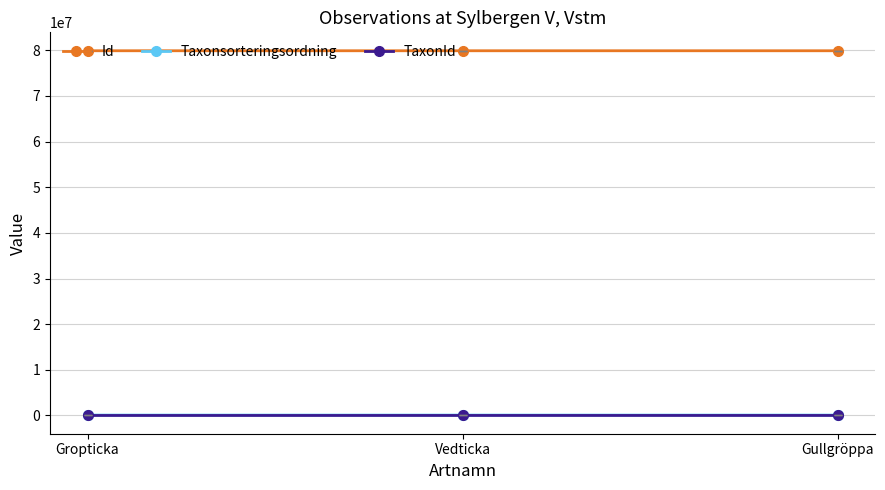

What is the difference between the Taxonsorteringsordning values at Vedticka and Gullgröppa?

550